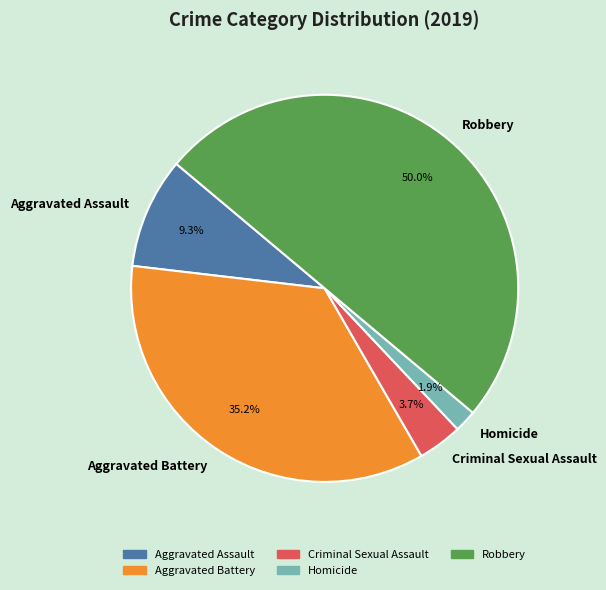

Is the sum of Aggravated Assault and Criminal Sexual Assault greater than half?

No